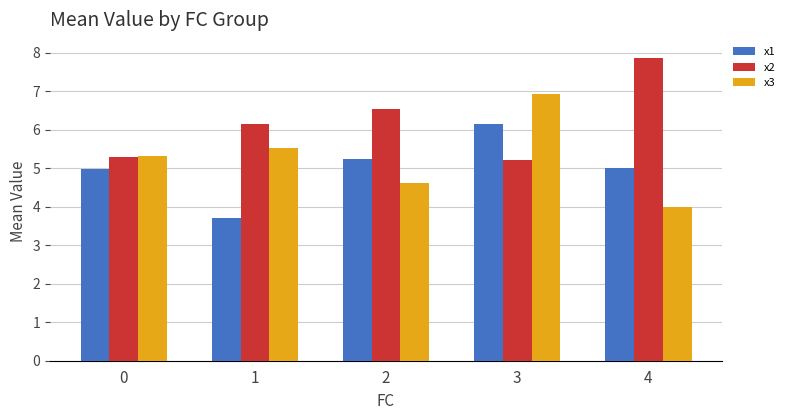

The value of x1 at 4 is 8.6. True or false?

False